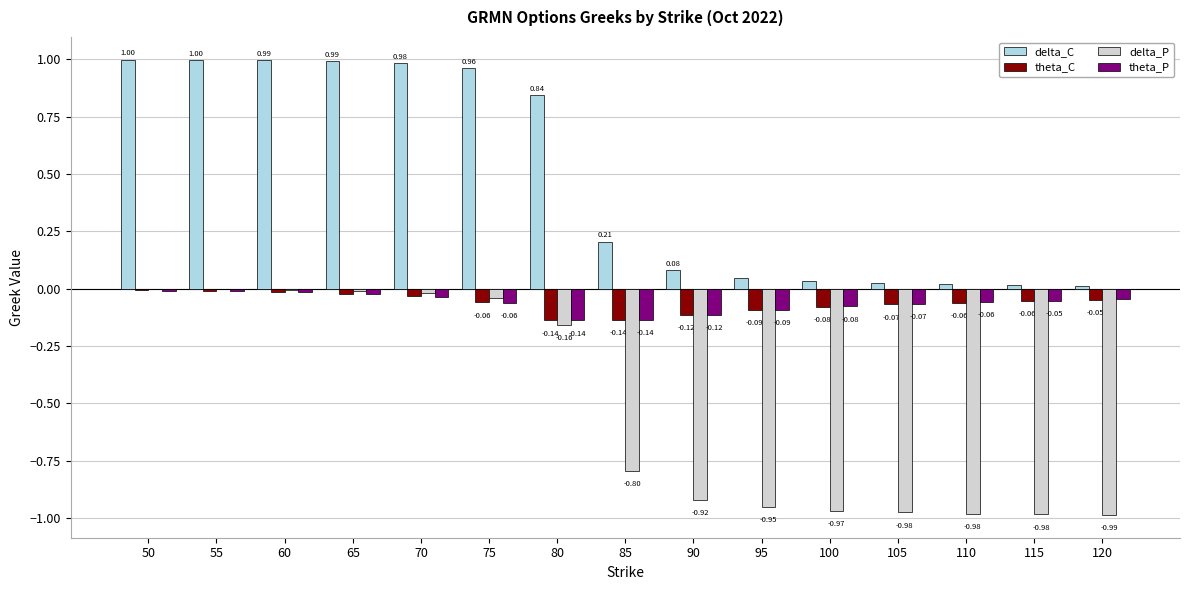

Which series has the largest total across all categories?

delta_C